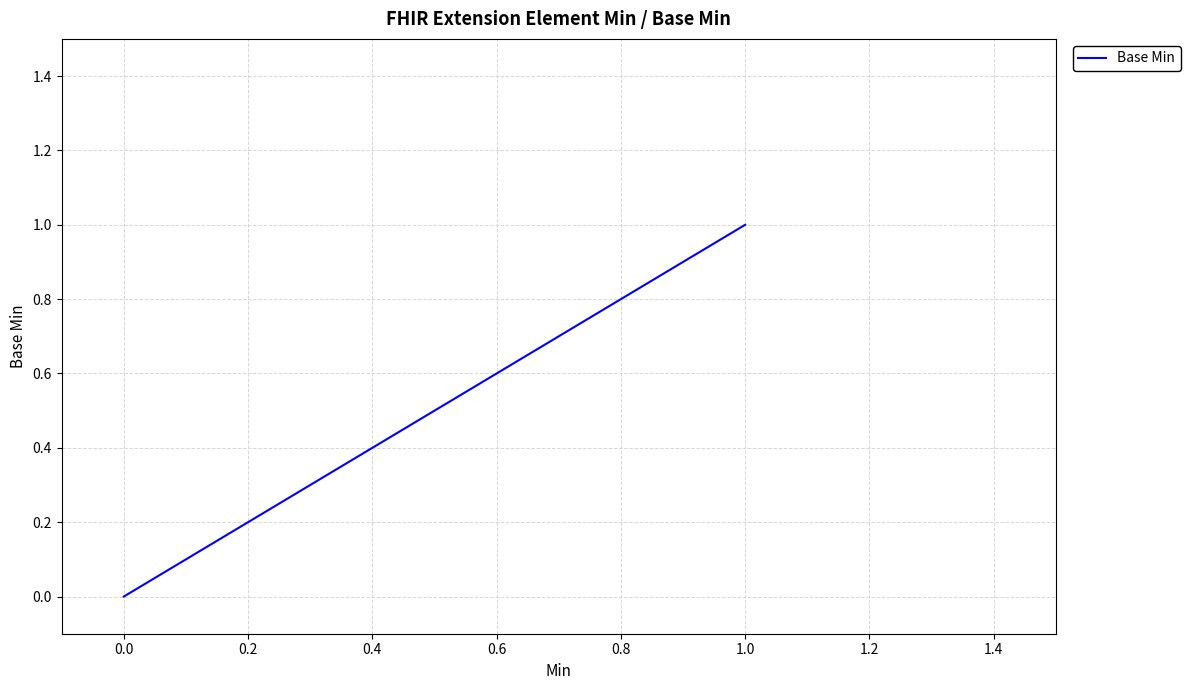

Count the number of data series in this chart.

1